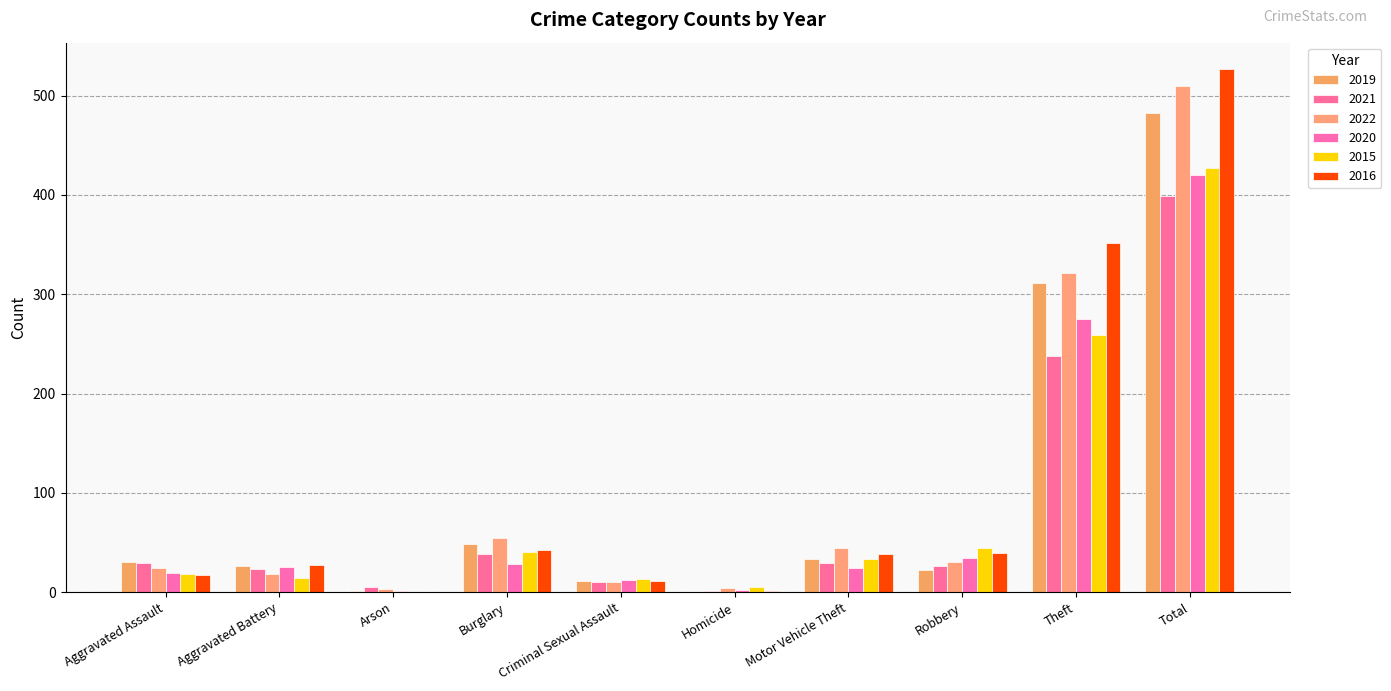

How many groups of bars are there?

10